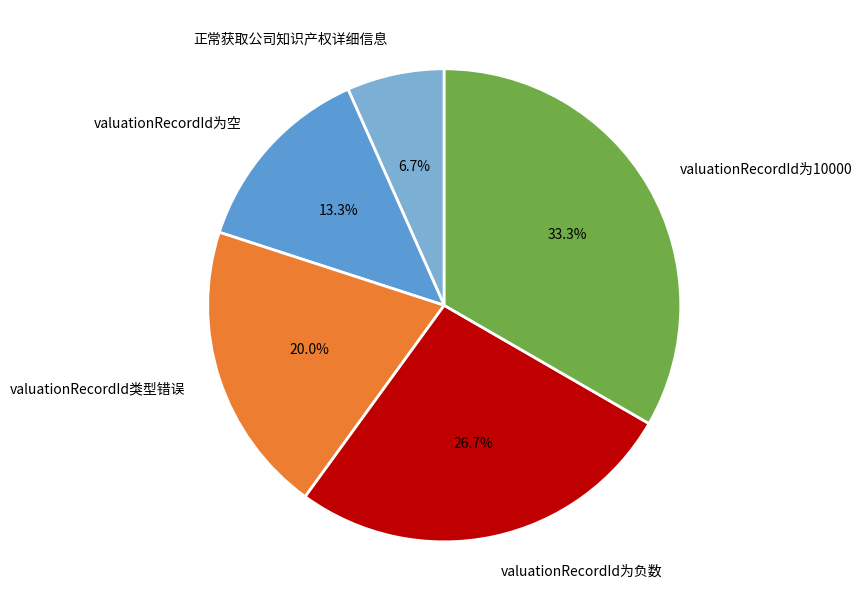

To the nearest percent, what percentage of the pie is valuationRecordId为10000?

33%